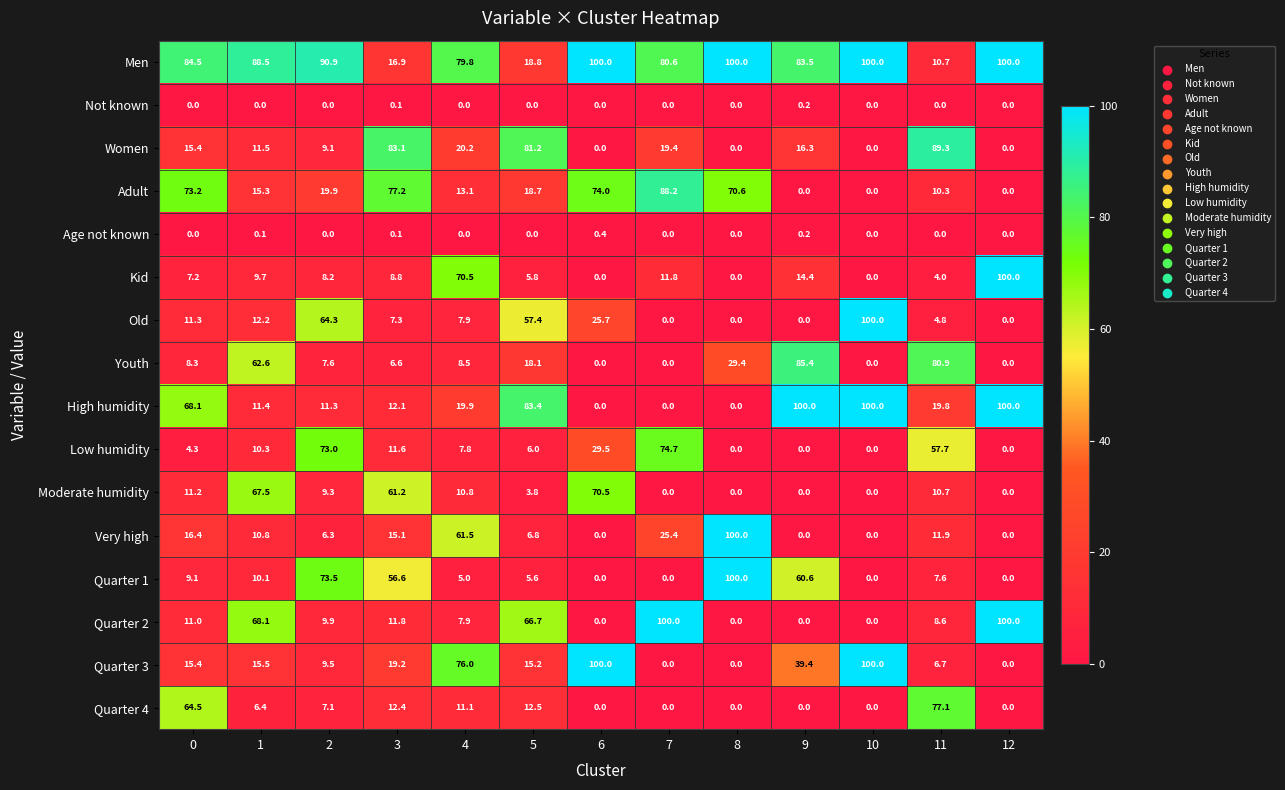

What is the difference between the Youth values at 4 and 9?

76.9